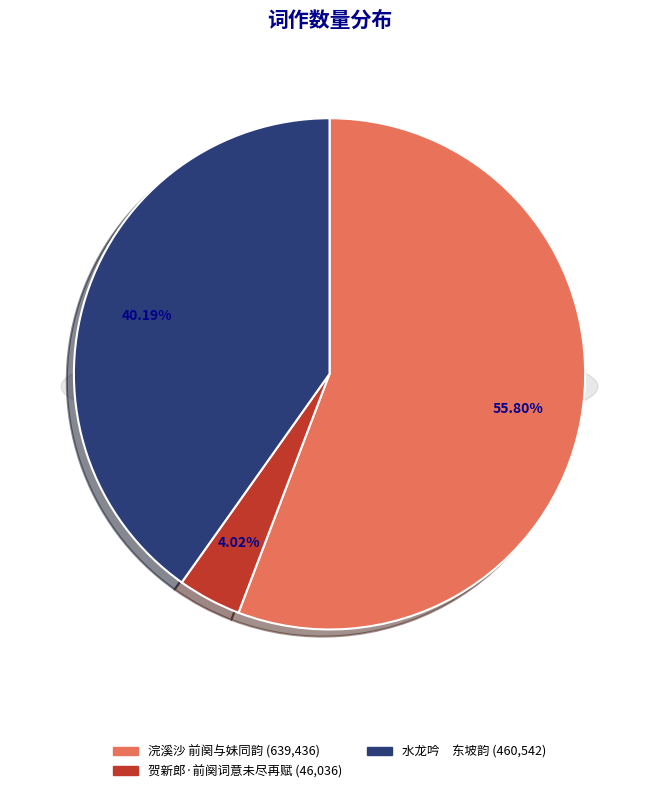

To the nearest percent, what is the difference between the 水龙吟　东坡韵。梦与王江华醉，时王初婚，故前阕末及之 and 浣溪沙 前阕与妹同韵，妹以未尽更作再赠 slice percentages?

16%